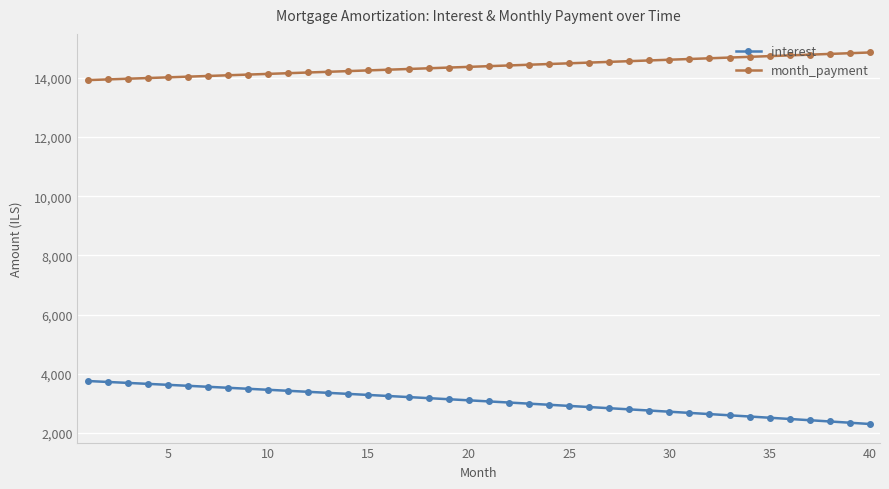

What is the average value of the month_payment series?

14385.5